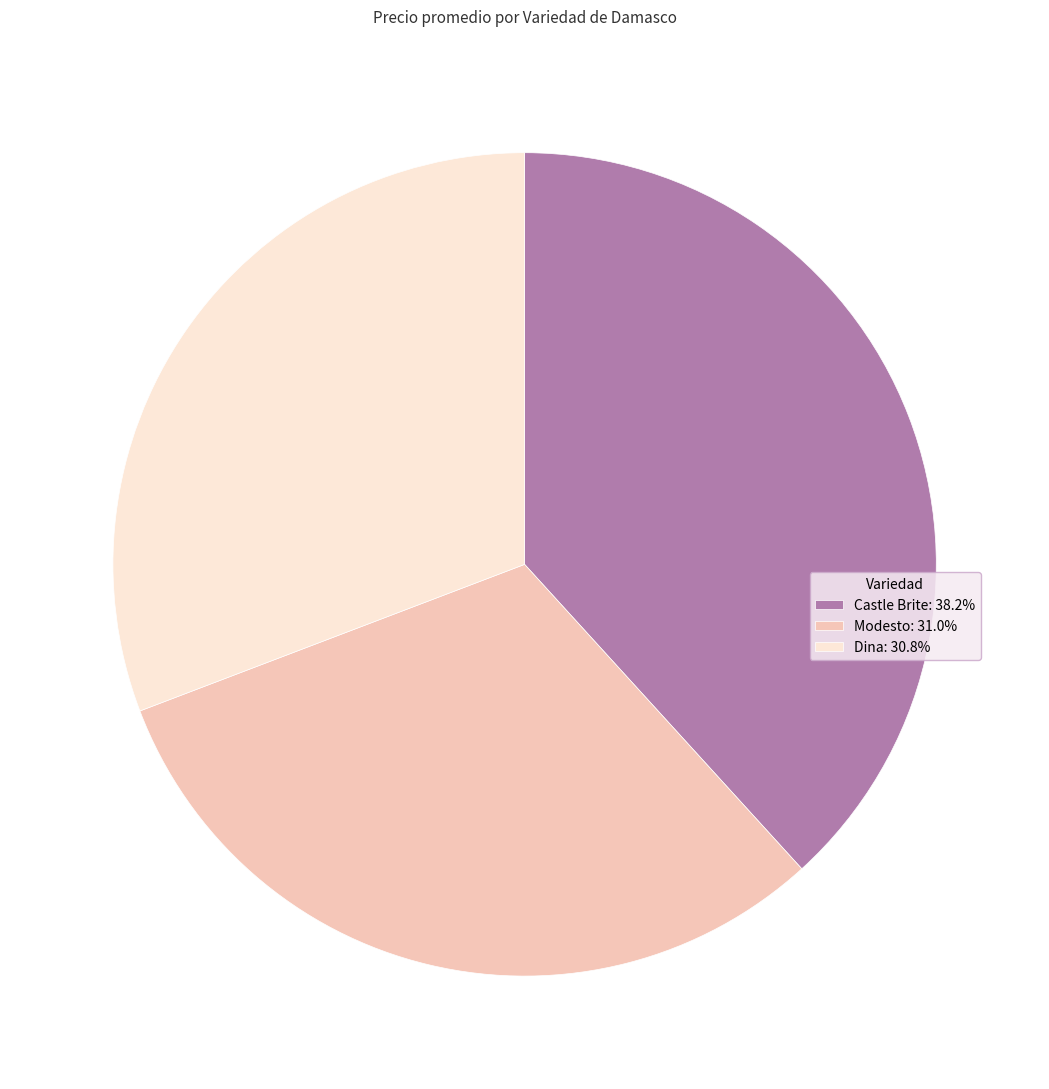

Do Dina: 30.8% and Castle Brite: 38.2% together represent more than half of the pie?

Yes